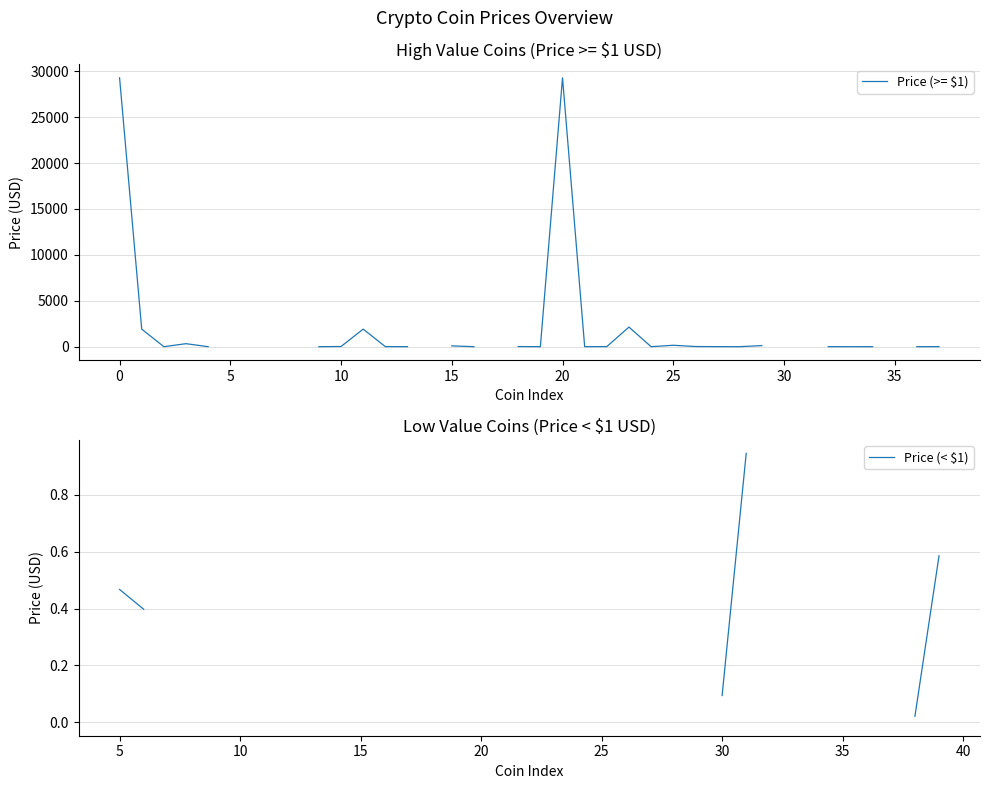

What are all the series names shown in the legend?

Price (>= $1), Price (< $1)